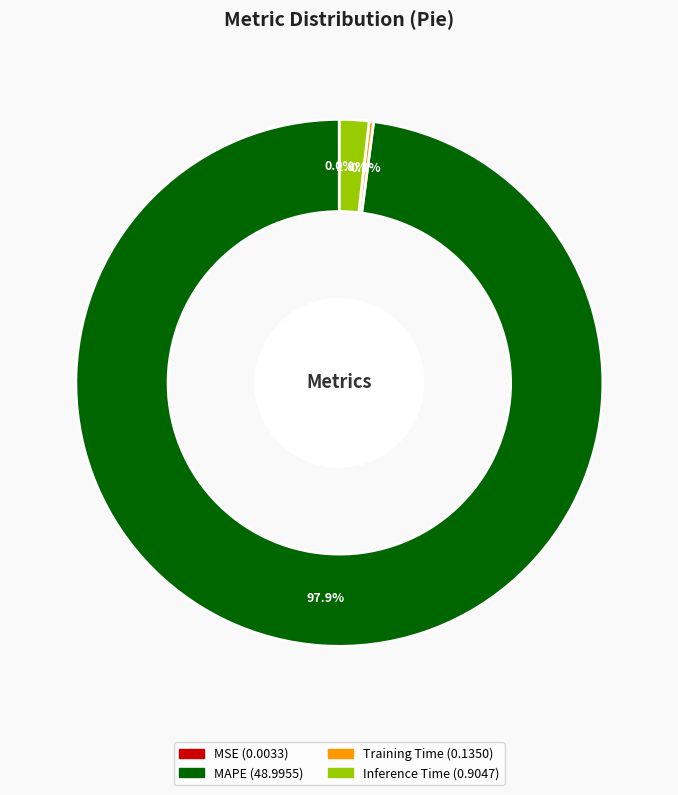

Is it true that MAPE is 98% of the pie?

True